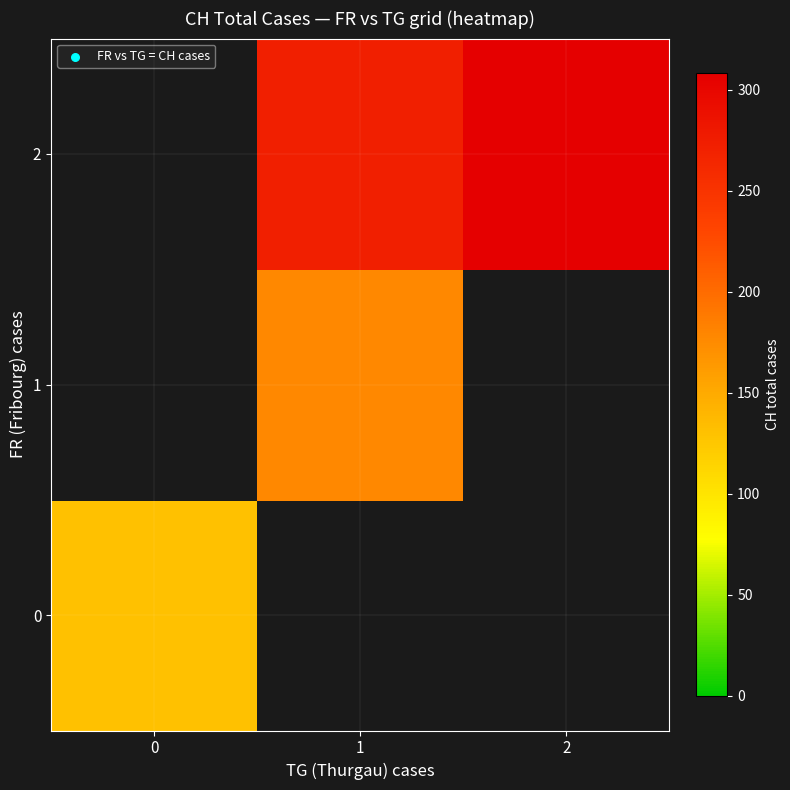

Is it true that row_2 equals 154.1 at 2?

False